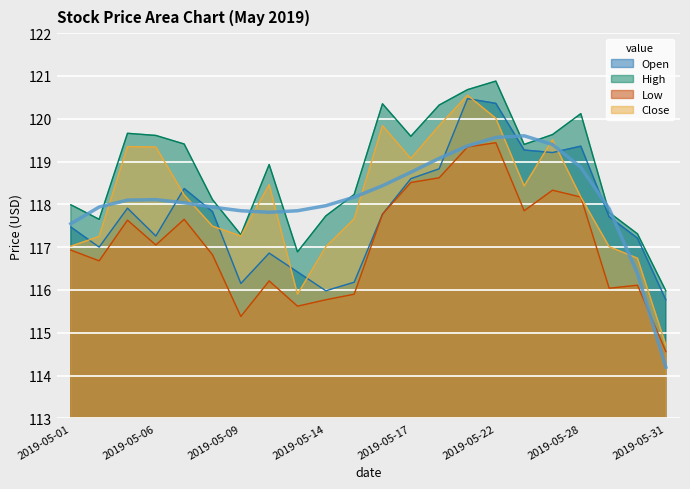

At which label is Low closest to 117?

2019-05-06